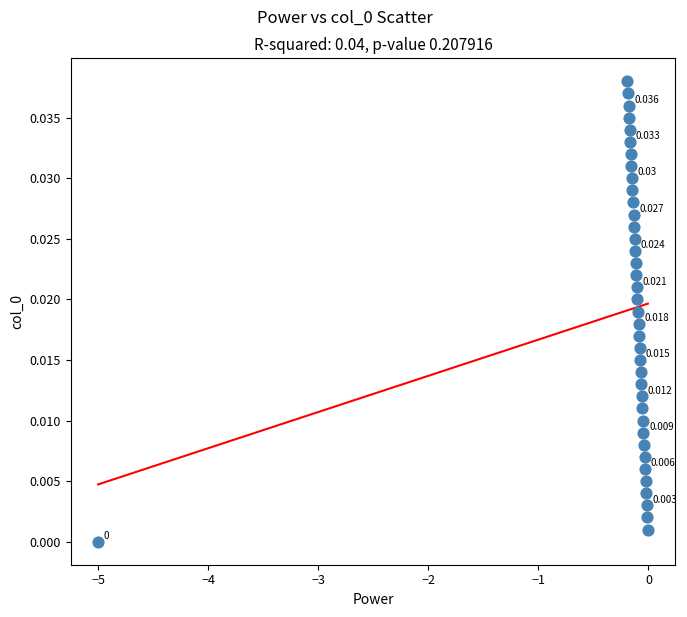

Count the number of points in this scatter plot.

39